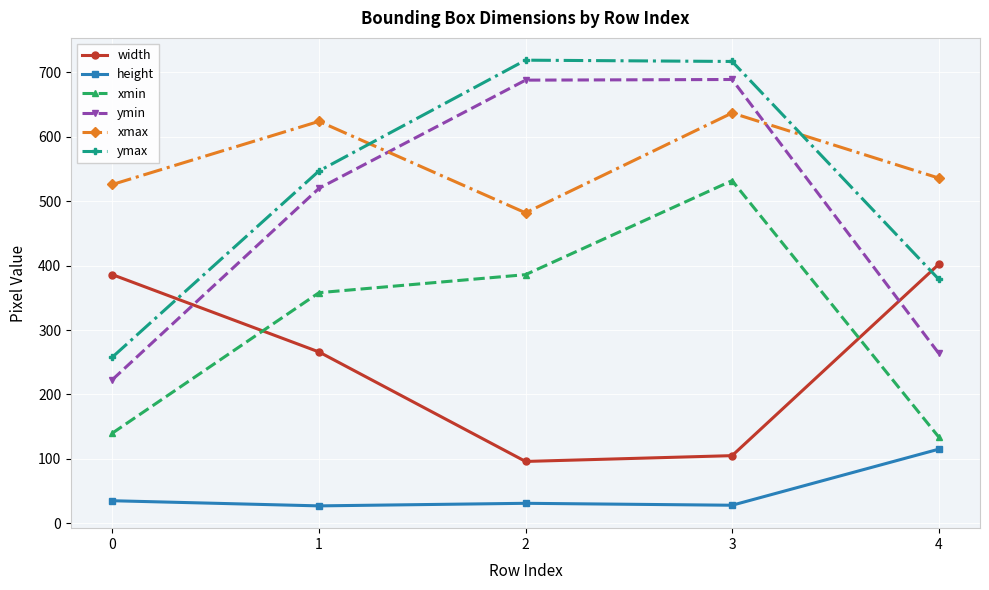

How many interior local peaks does the ymin series have?

1